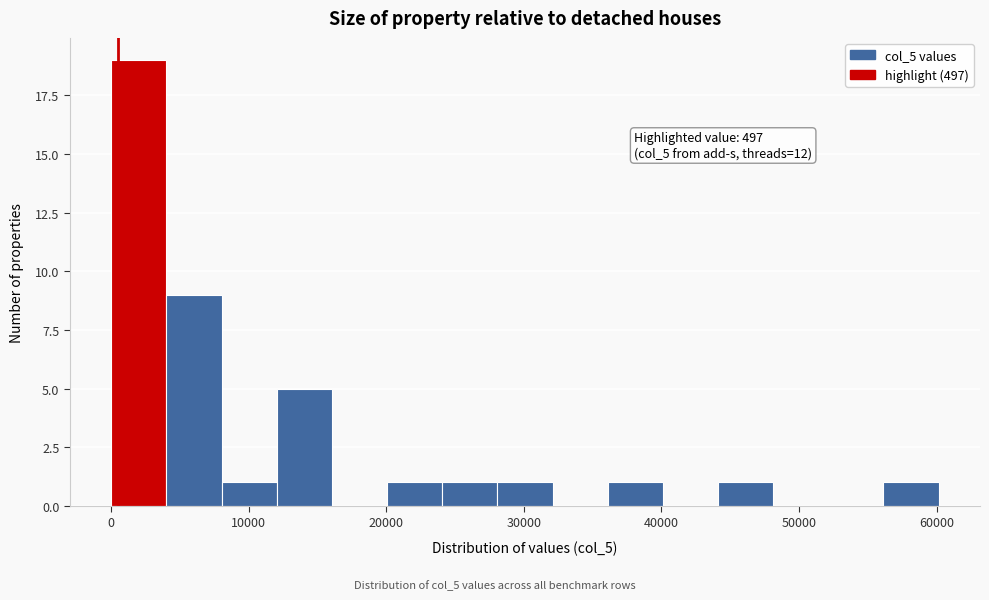

Over which range of the x-axis is the bar tallest?

0 to 4000